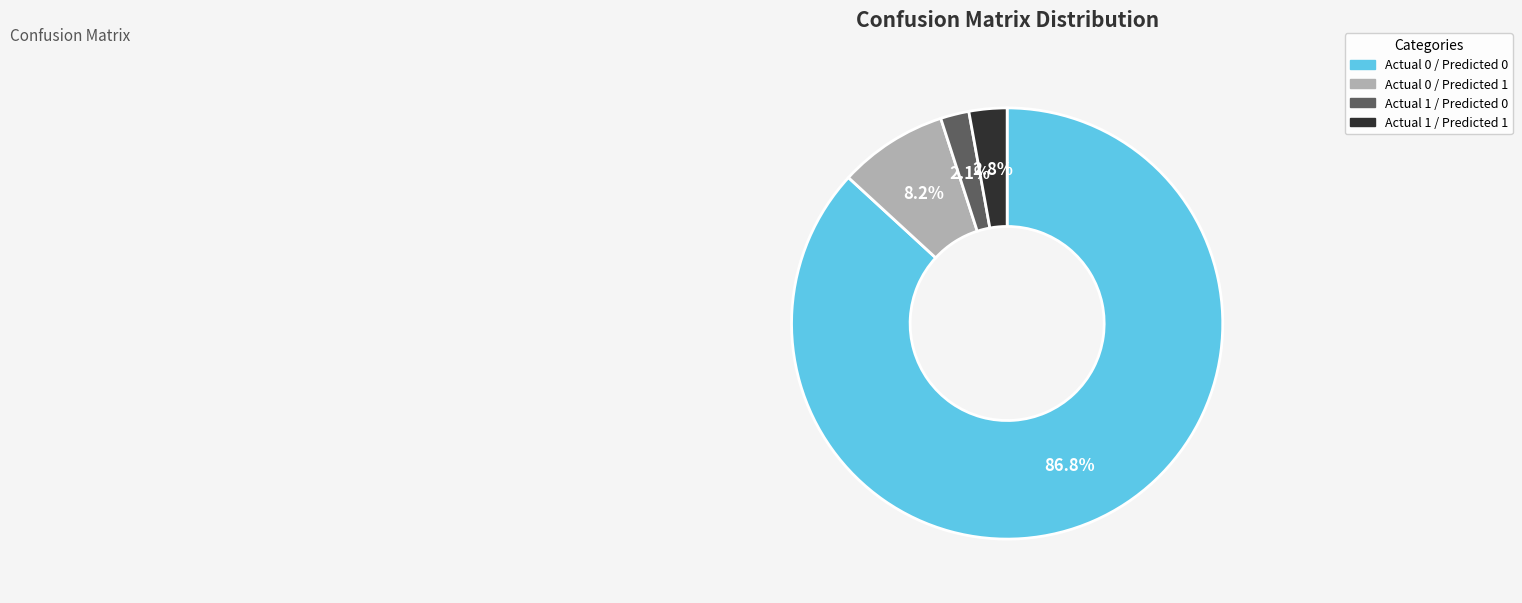

How many slices are in this pie chart?

4